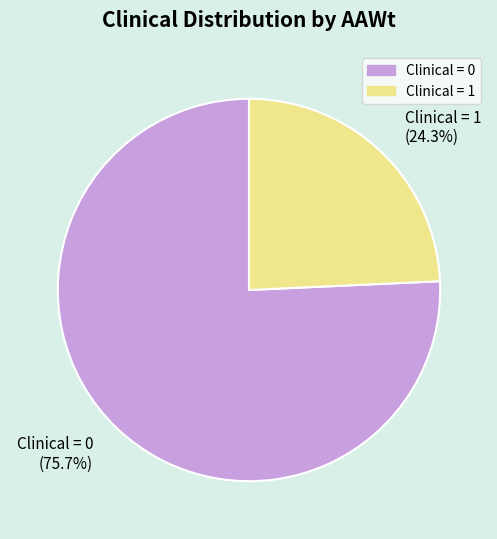

Which has a higher value, Clinical = 0 or Clinical = 1?

Clinical = 0